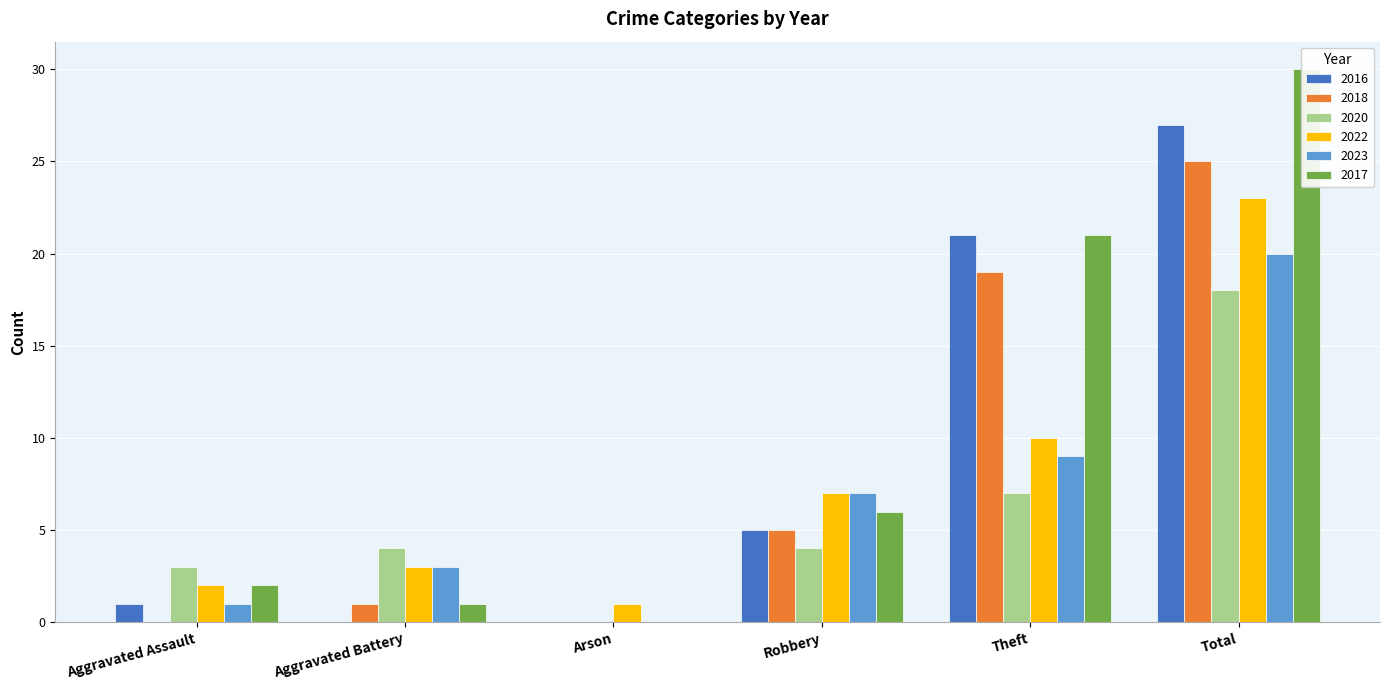

At which label does 2016 reach its minimum?

Aggravated Battery